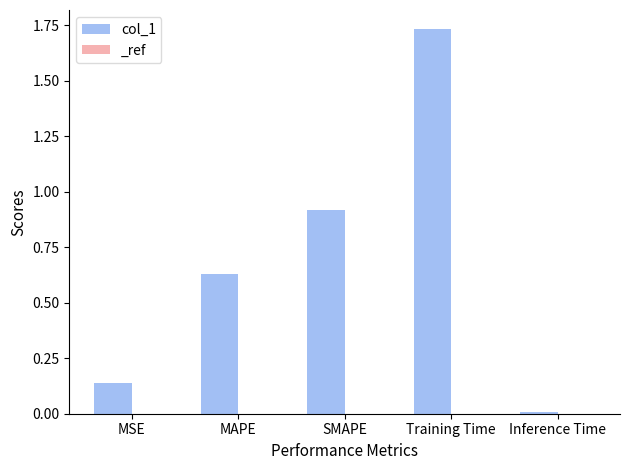

Read the value at SMAPE.

0.9